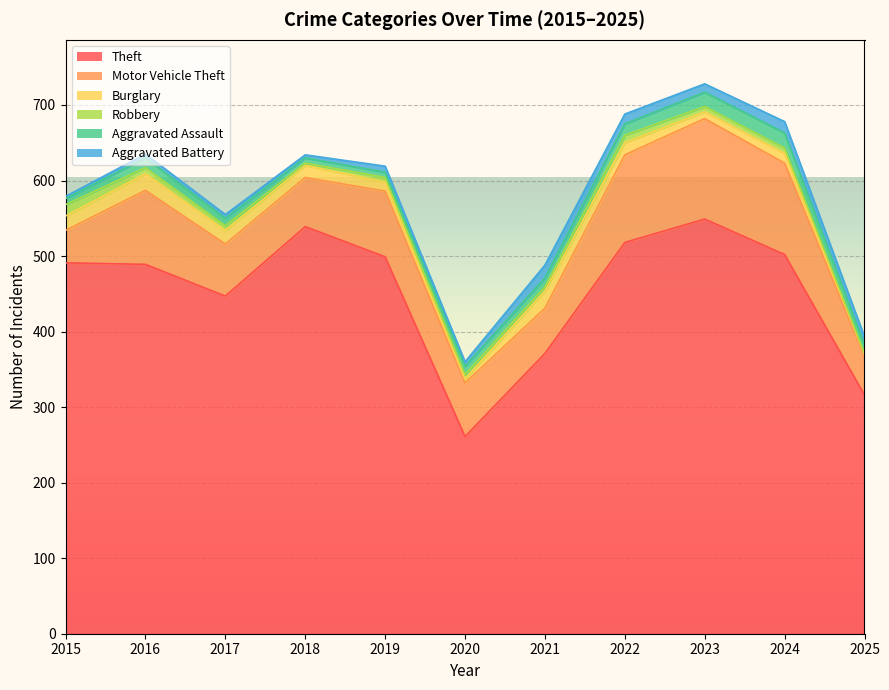

Which series has the widest spread of values?

Theft